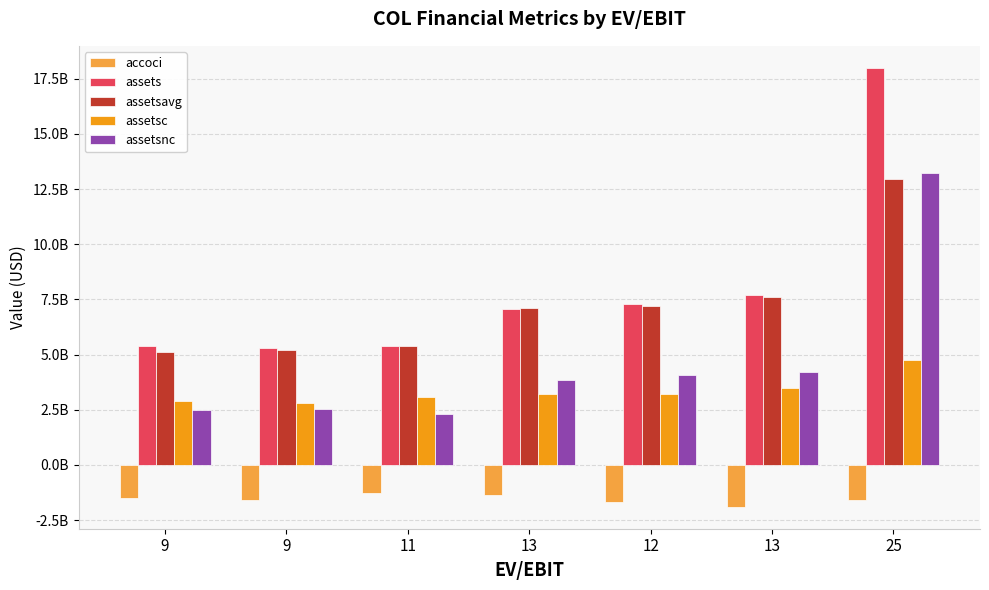

What is the difference between the maximum and minimum values in the accoci series?

611000000